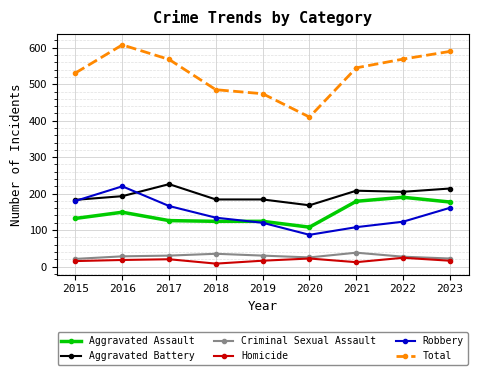

What is the spread (max minus min) of values at 2017?

548